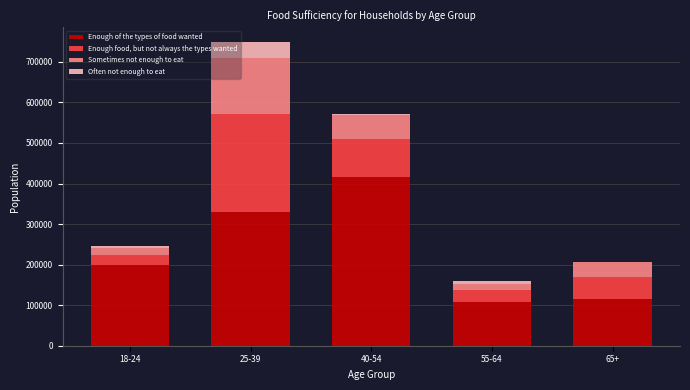

Reading right to left, transcribe the values for Enough of the types of food wanted.

65+=114292	55-64=107079	40-54=416187	25-39=328545	18-24=198683